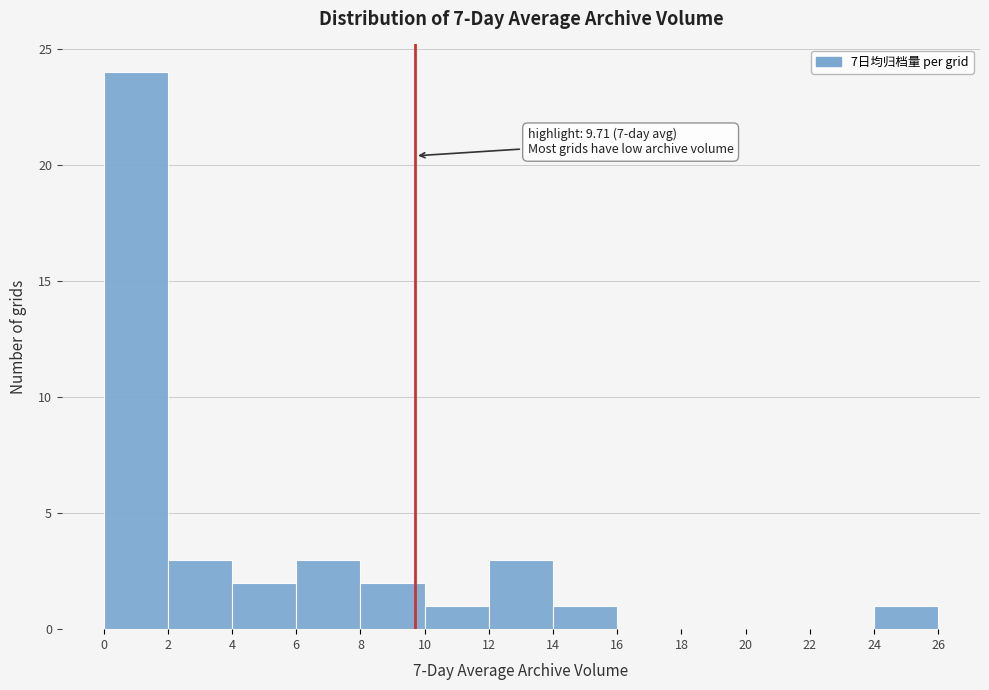

Over which range of the x-axis is the bar tallest?

0 to 2